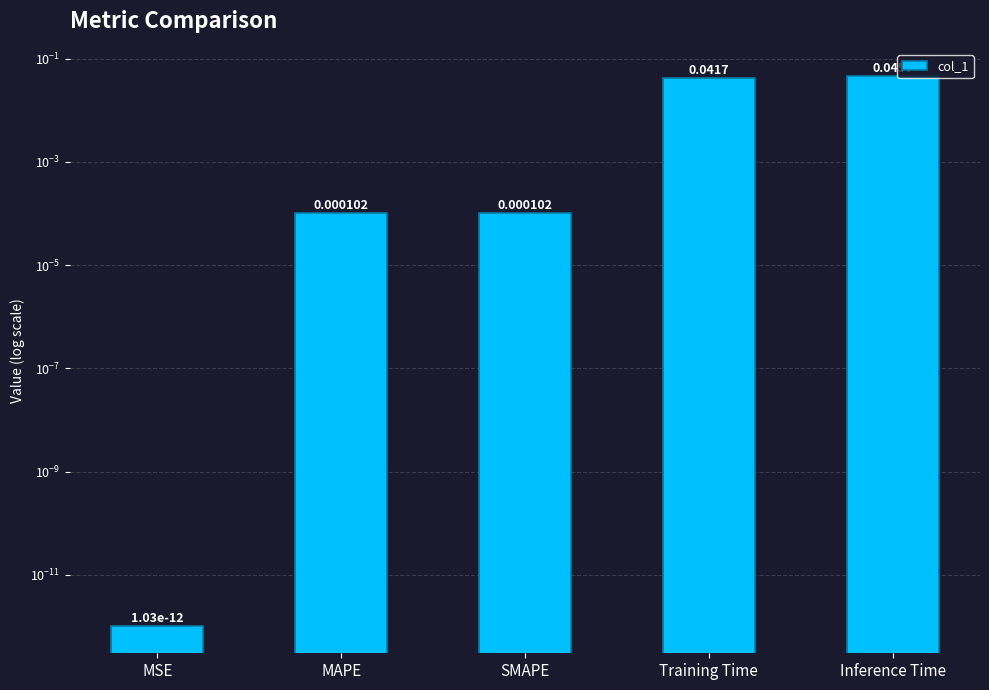

What is the sum of all values?

0.1